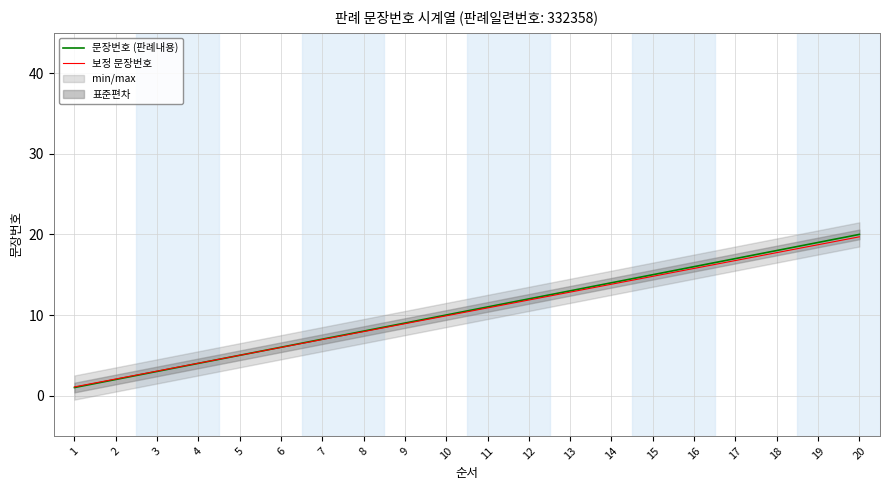

Which series changed the most between 6 and 19?

문장번호 (판례내용)